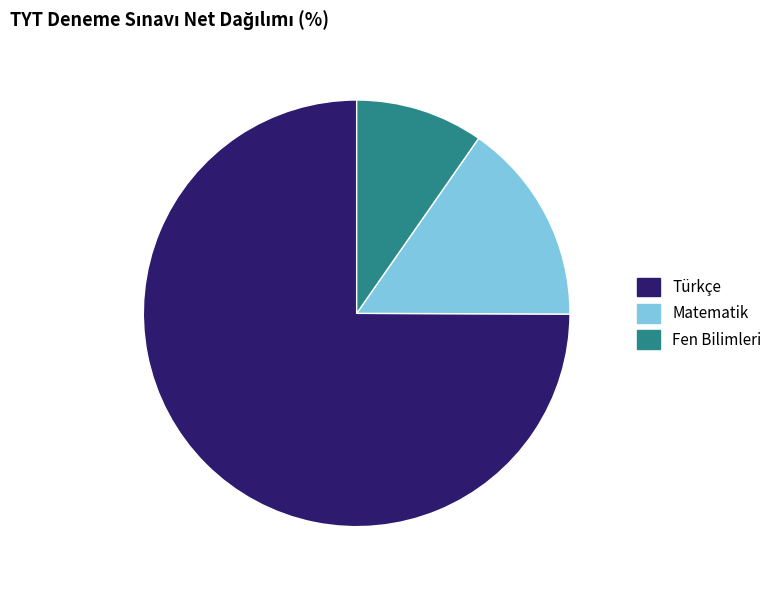

True or false: Fen Bilimleri accounts for 10% of the total.

True